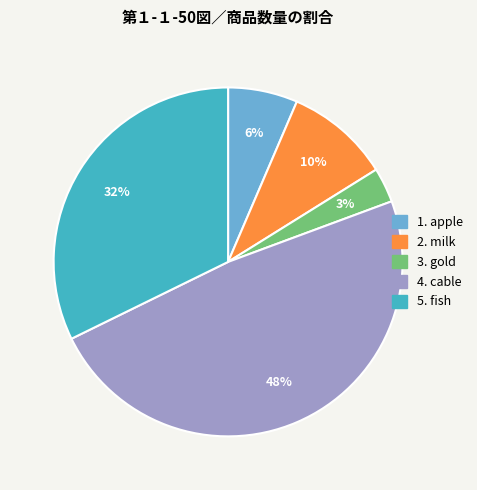

To the nearest percent, what is the difference between the largest and smallest slice percentages?

45%